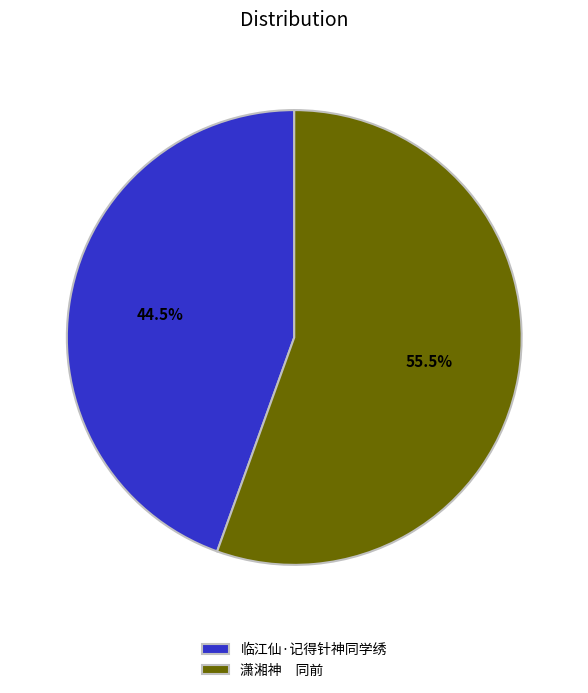

Is there any slice that represents more than half of the pie?

Yes